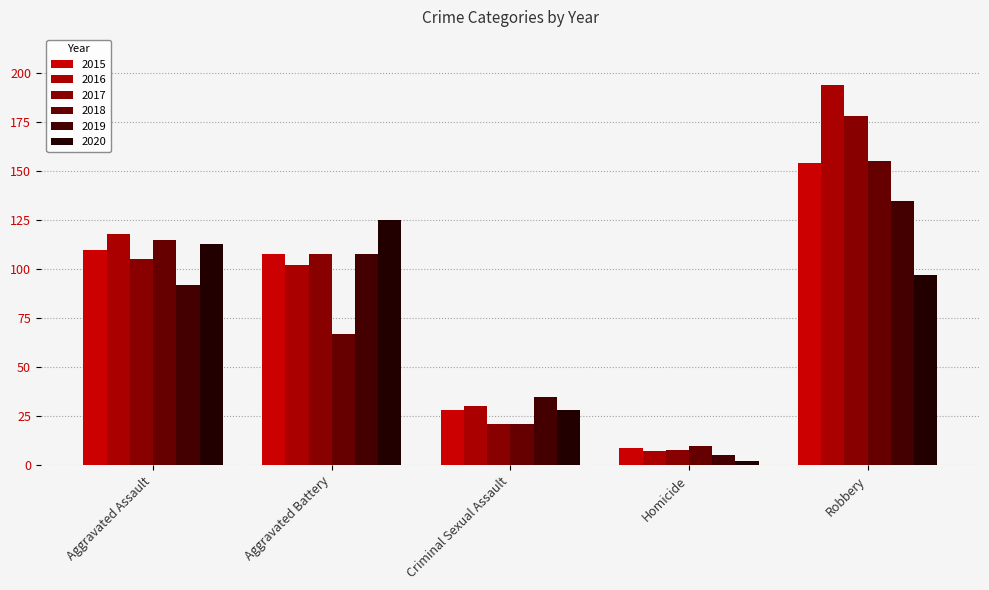

The value of 2016 at Criminal Sexual Assault is 30. True or false?

True